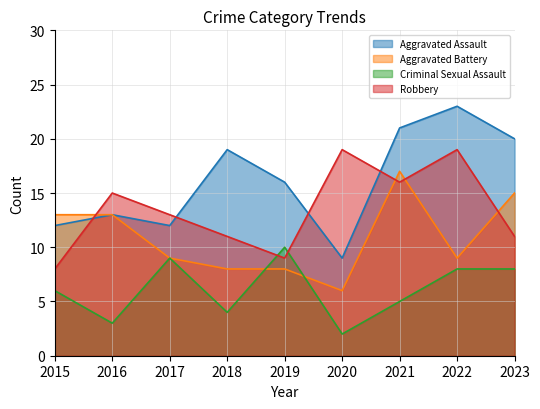

At how many categories does at least one series exceed 4?

9